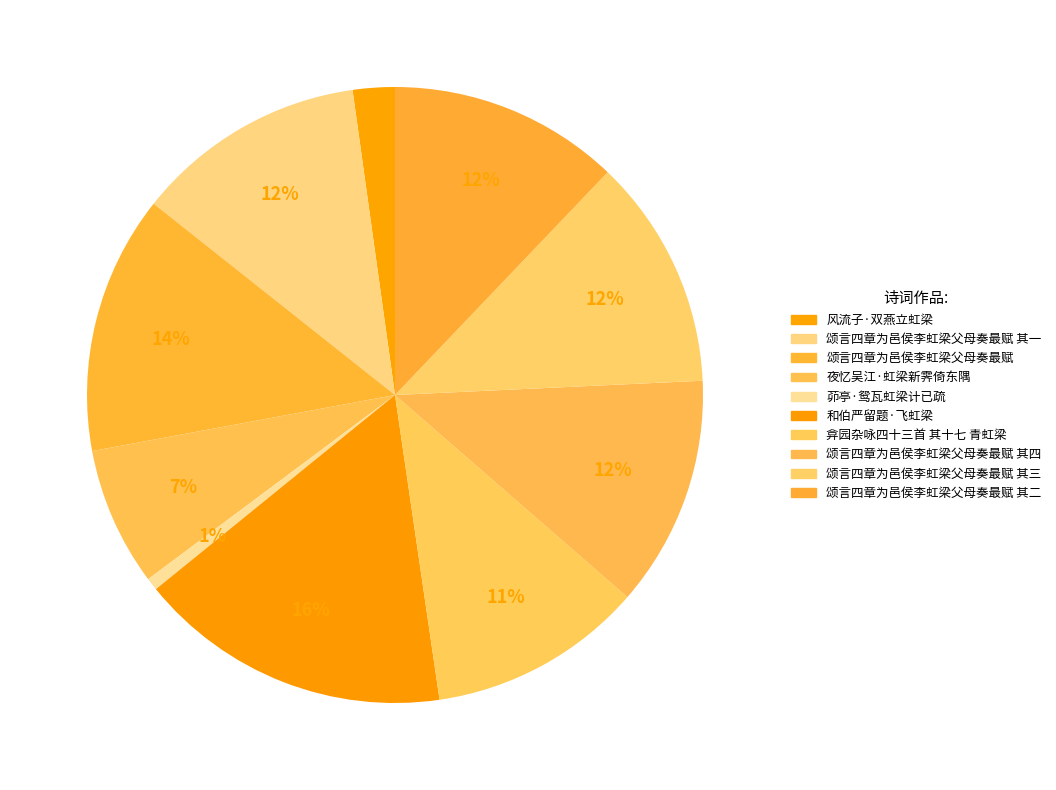

Is it true that 颂言四章为邑侯李虹梁父母奏最赋 其二 is 5% of the pie?

False